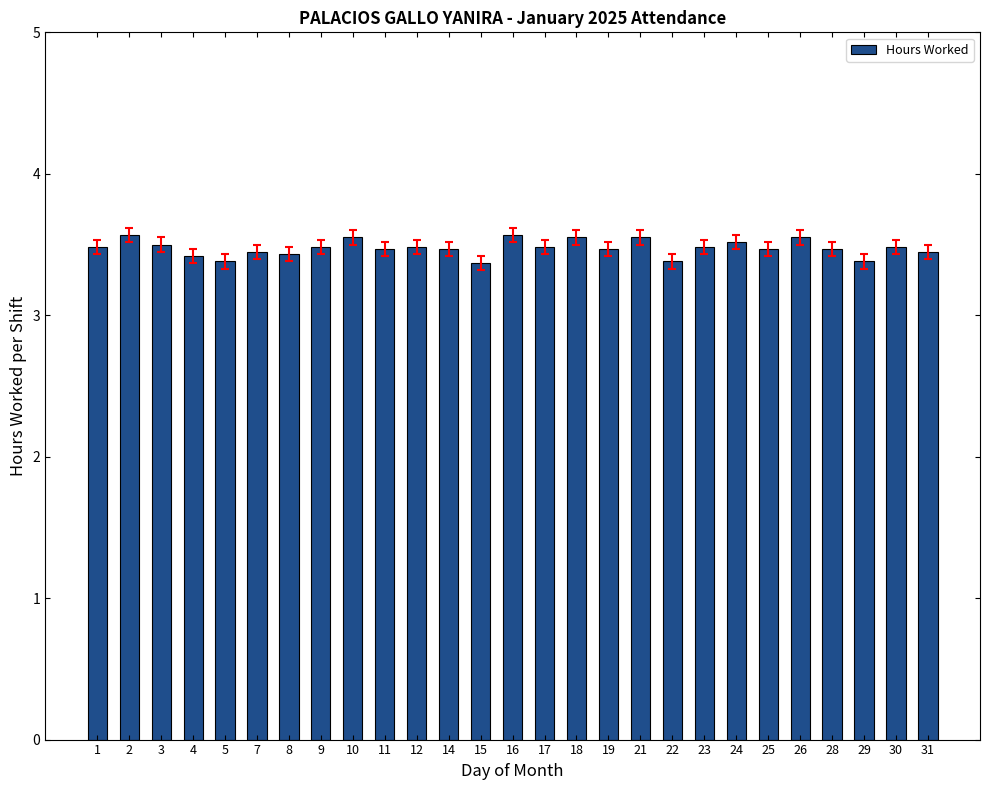

What is the greatest value displayed?

3.6